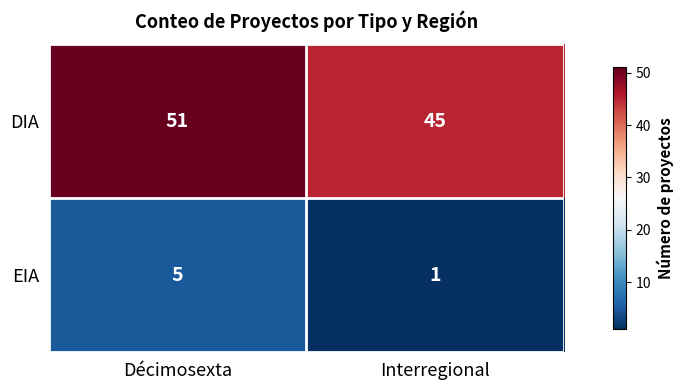

What is the spread (max minus min) of values at Décimosexta?

46